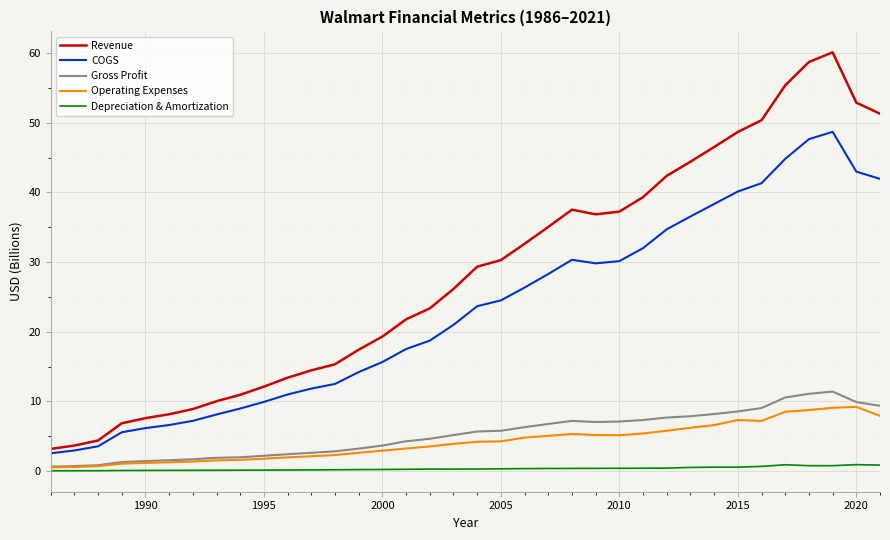

What is the maximum value shown in the chart?

60.1